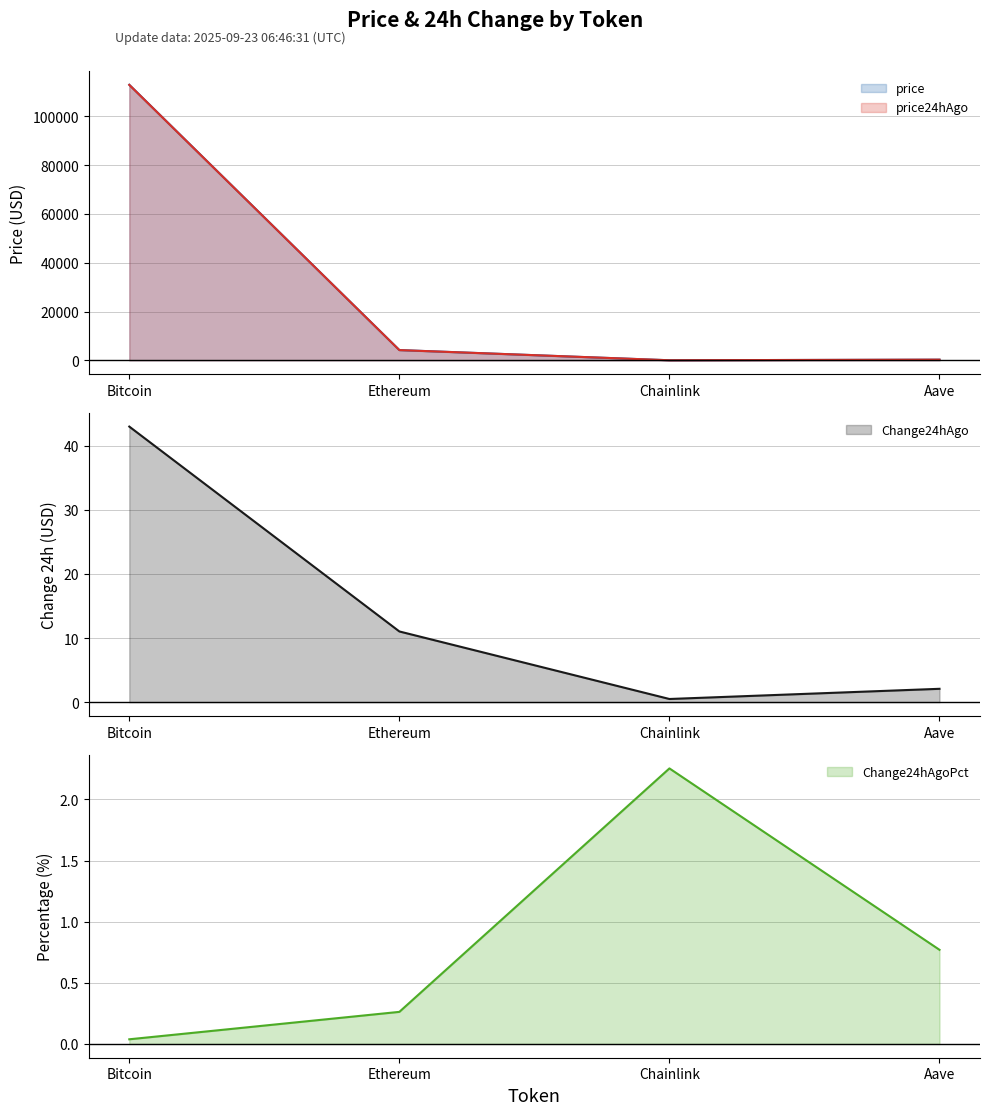

What is the difference between the second highest and second lowest values in the Change24hAgo series?

8.9